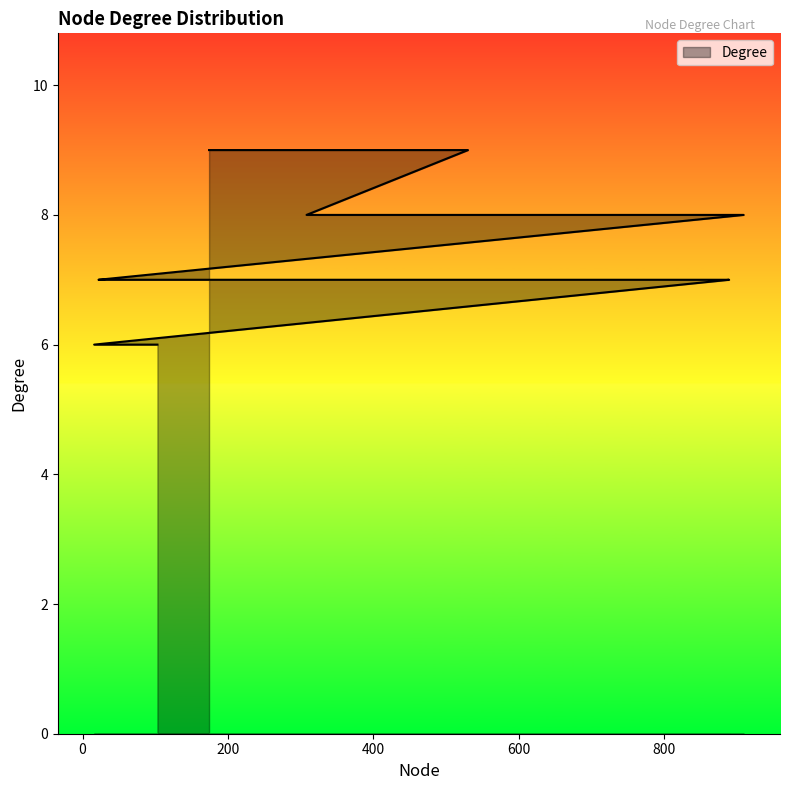

What is the difference between the second highest and minimum values?

3